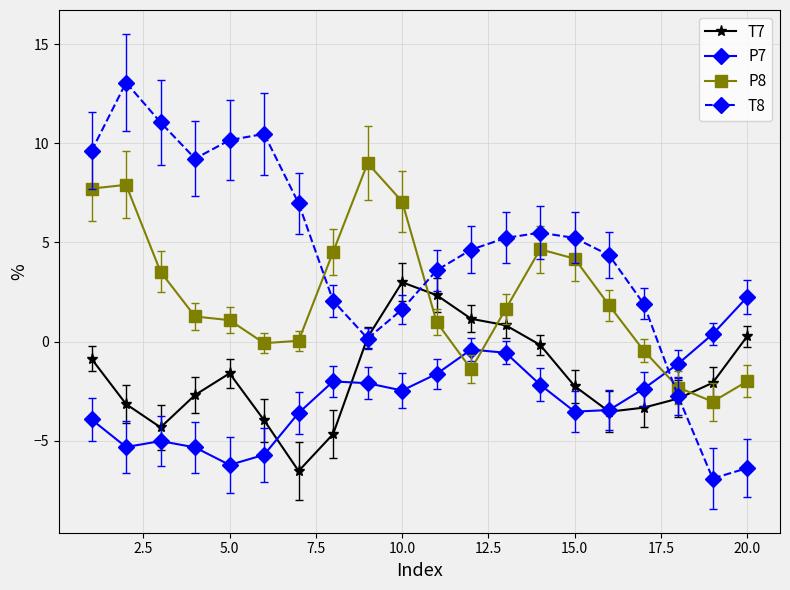

Does the chart have visible grid lines?

Yes